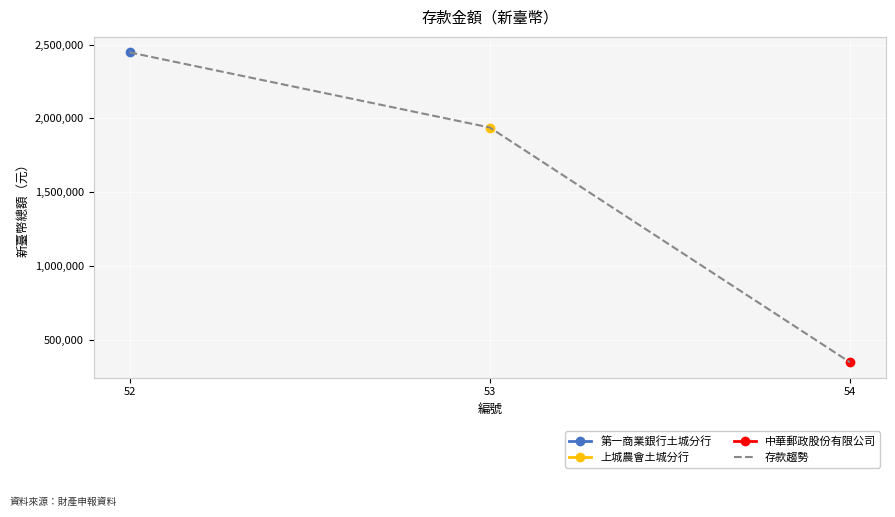

Rank the categories by value from lowest to highest.

54, 53, 52